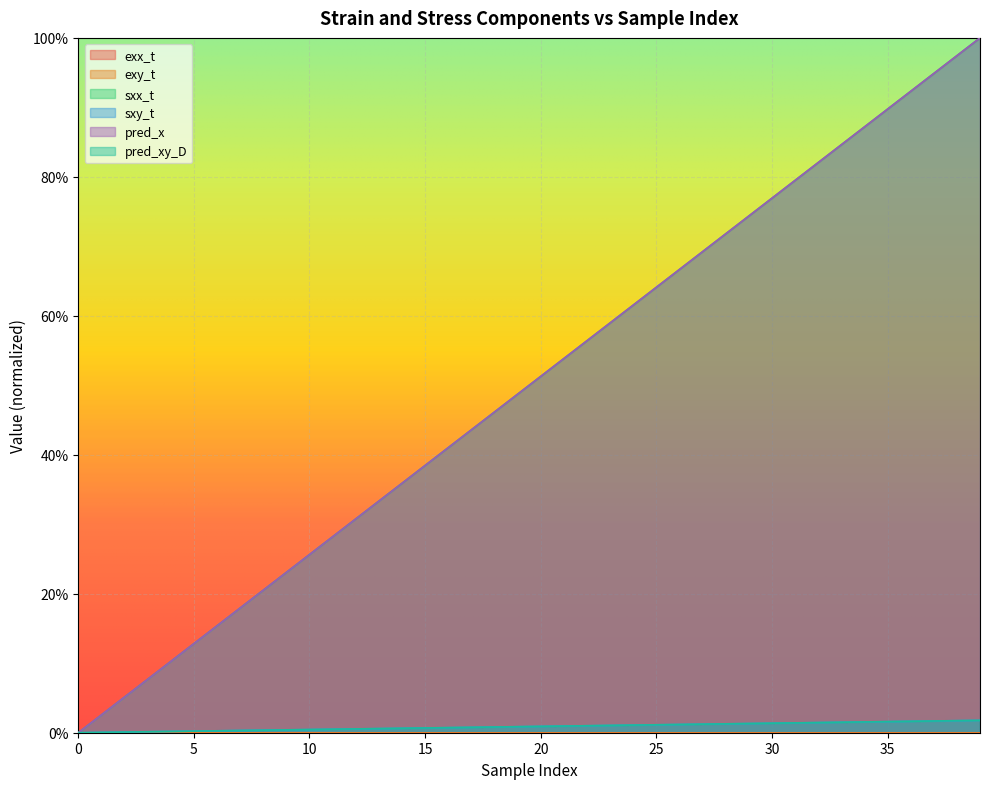

What is the sum of the sxx_t values at 29 and 7?

0.9